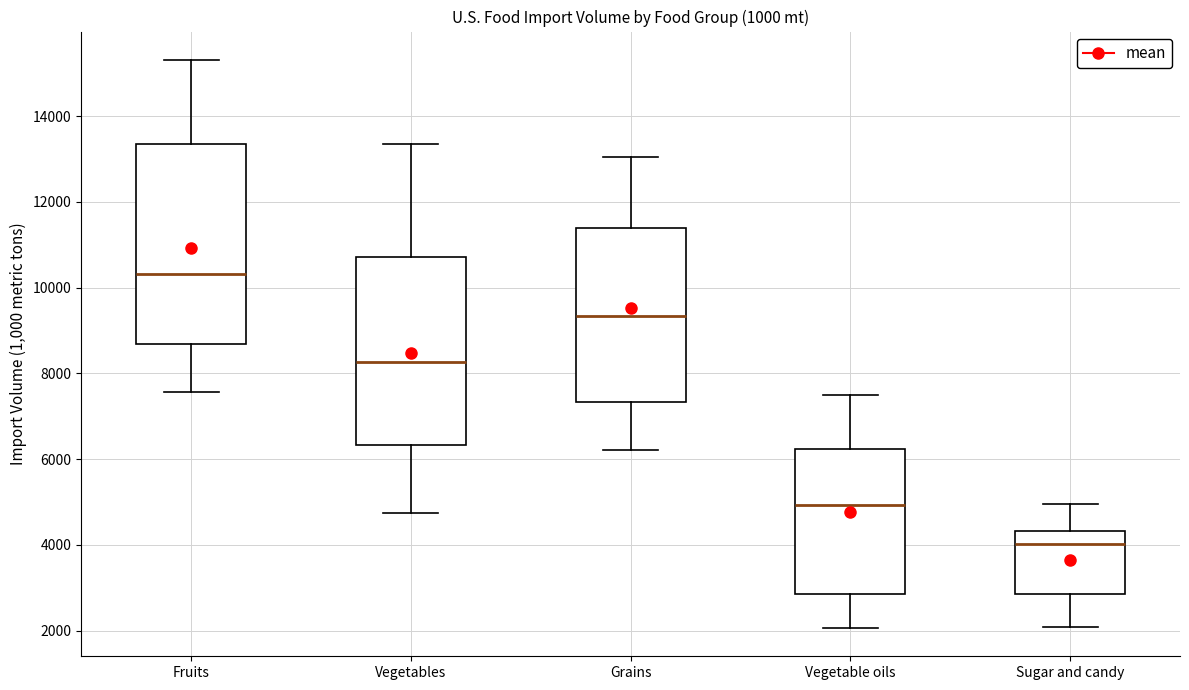

Reading left to right, transcribe this box plot: for each box, give where its median line is, the range the box spans, and where its two whiskers end, as read against the y-axis. The values are not printed on the chart, so give them approximately, as read against the axis.

Fruits: median 10400, box 8600 to 13400, whiskers 7600 to 15400
Vegetables: median 8200, box 6400 to 10800, whiskers 4800 to 13400
Grains: median 9400, box 7400 to 11400, whiskers 6200 to 13000
Vegetable oils: median 5000, box 2800 to 6200, whiskers 2000 to 7600
Sugar and candy: median 4000, box 2800 to 4400, whiskers 2000 to 5000